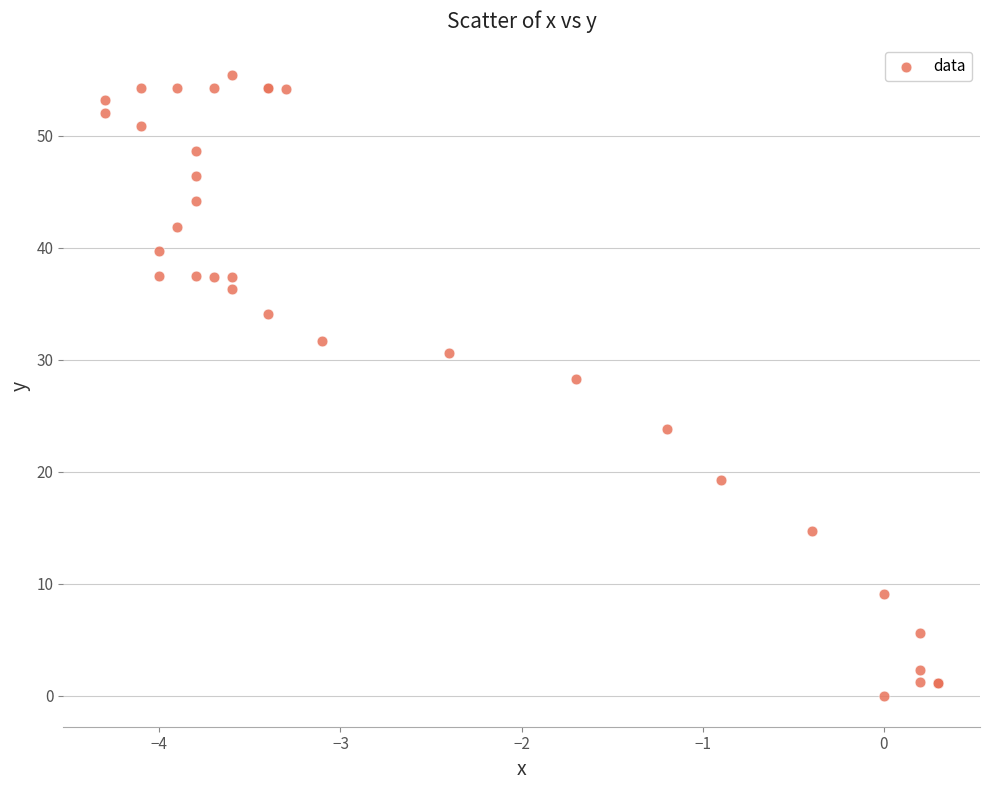

What Y value in the scatter plot is closest to 27?

28.3